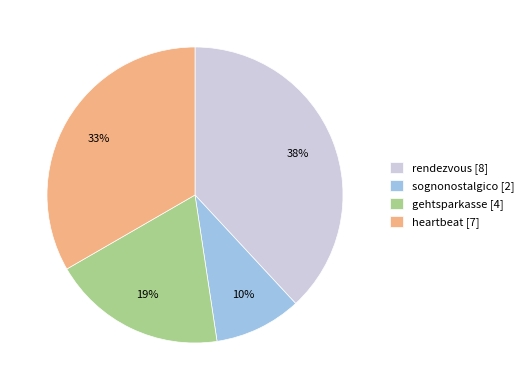

How many segments does this pie chart have?

4